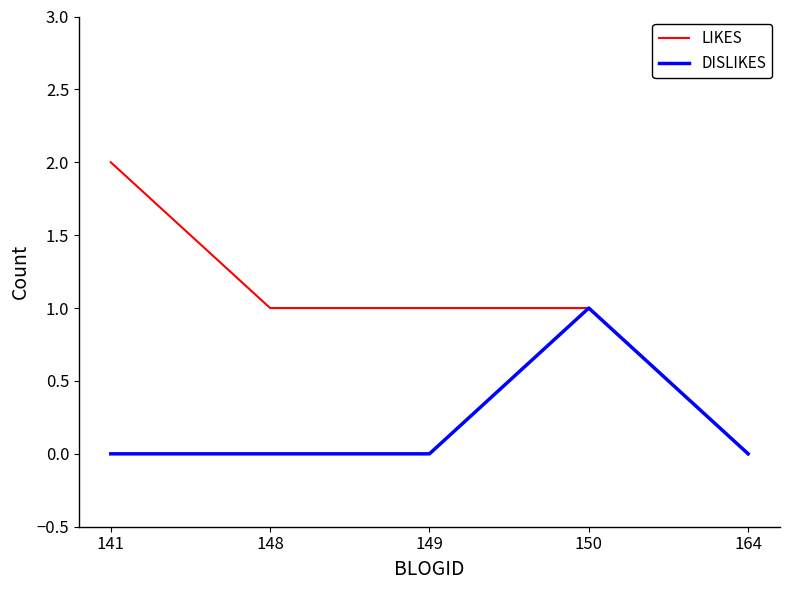

What is the difference between the maximum and minimum values in the LIKES series?

2